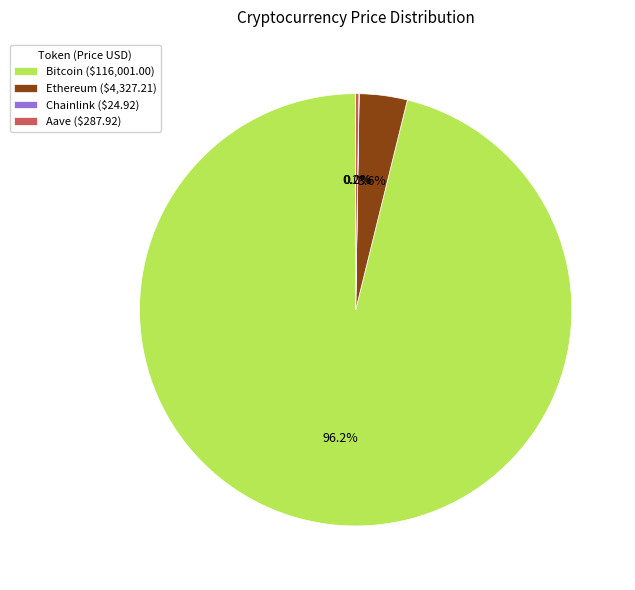

Is there any slice that represents more than half of the pie?

Yes